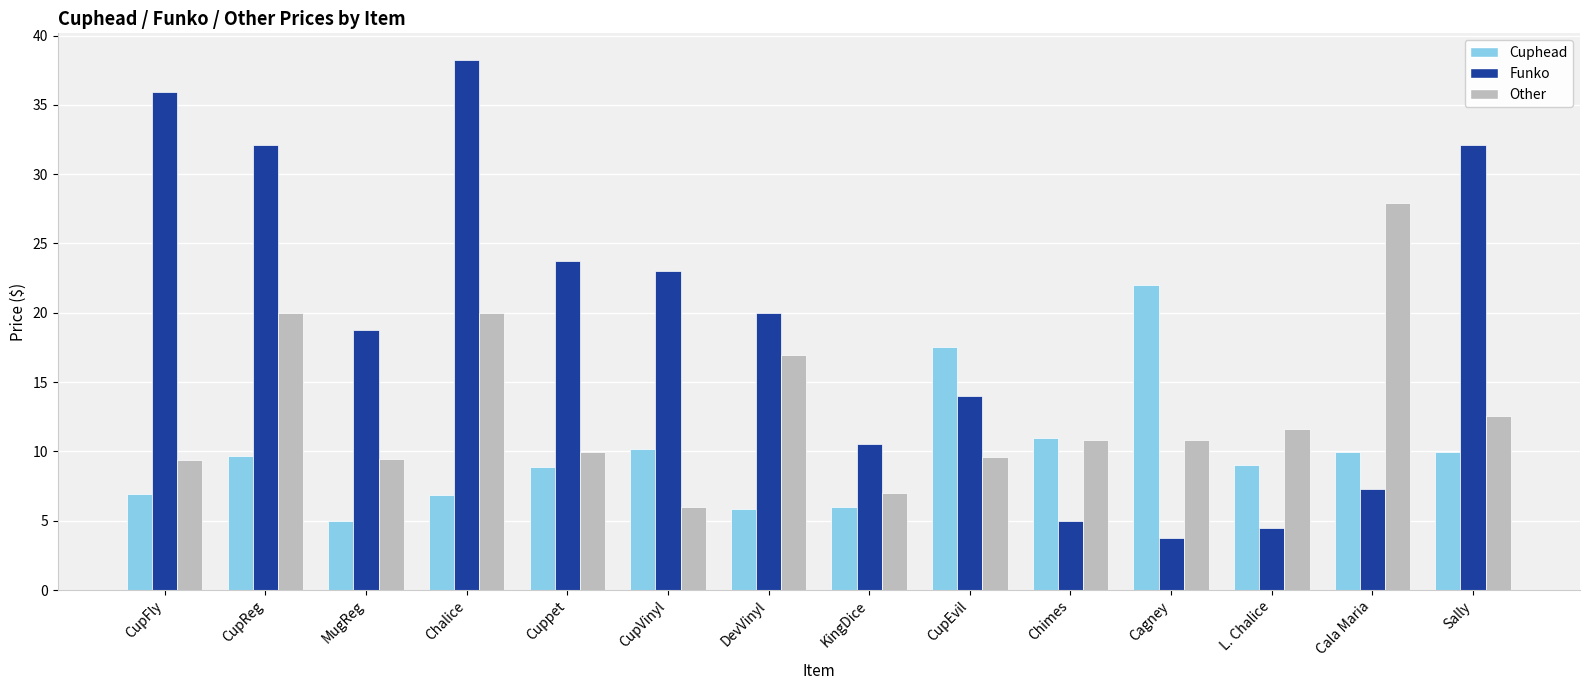

Rank the series by their average value, from lowest to highest.

Cuphead, Other, Funko